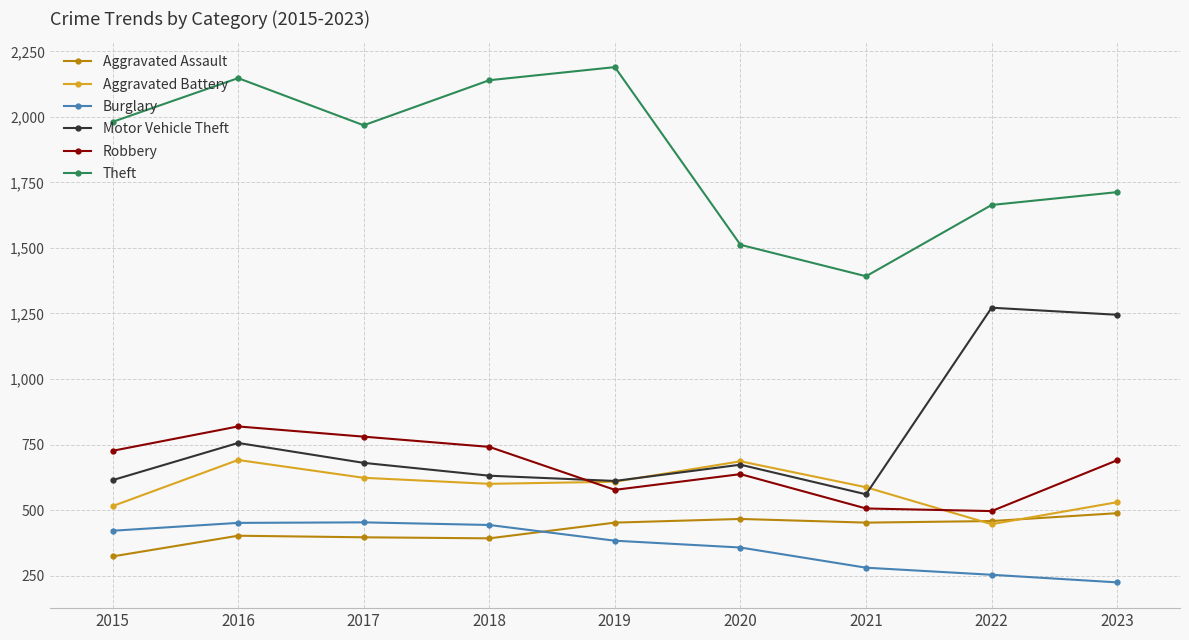

How many lines are shown in the chart?

6